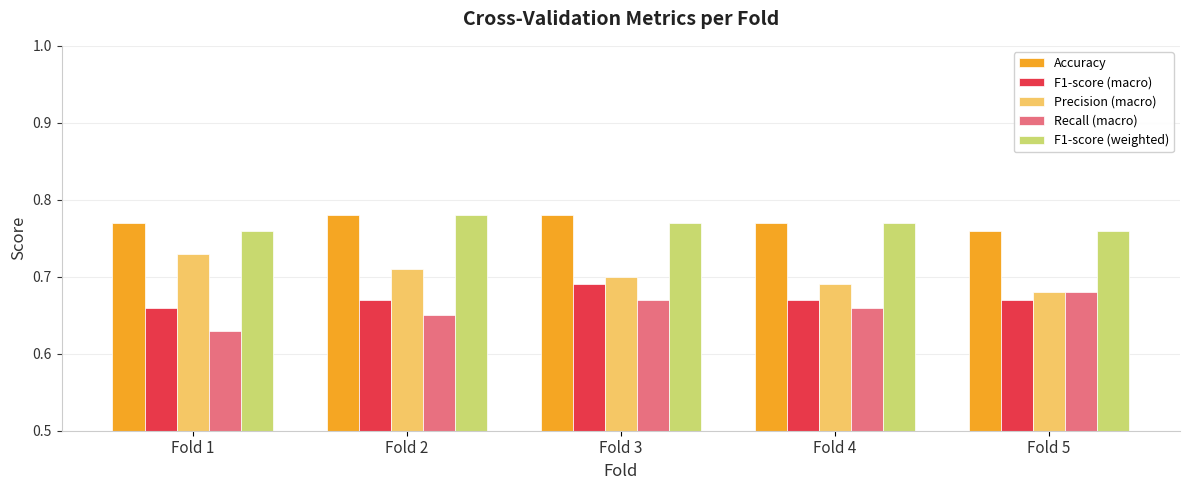

Which series changed the most between Fold 4 and Fold 5?

Recall (macro)